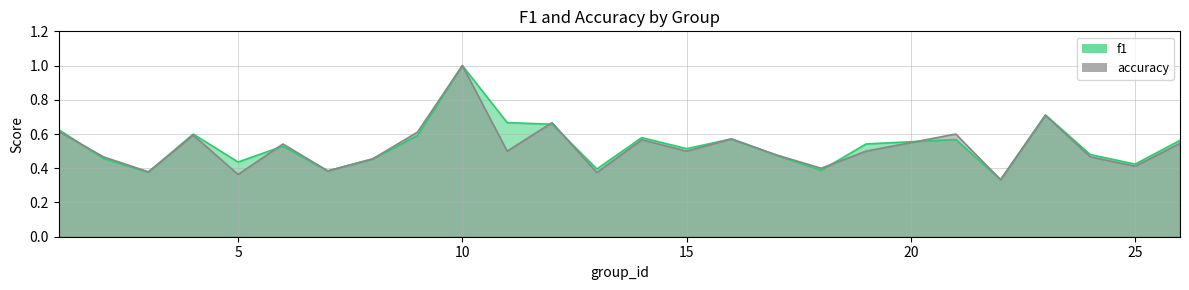

What is the difference between the f1 values at 15 and 12?

0.1